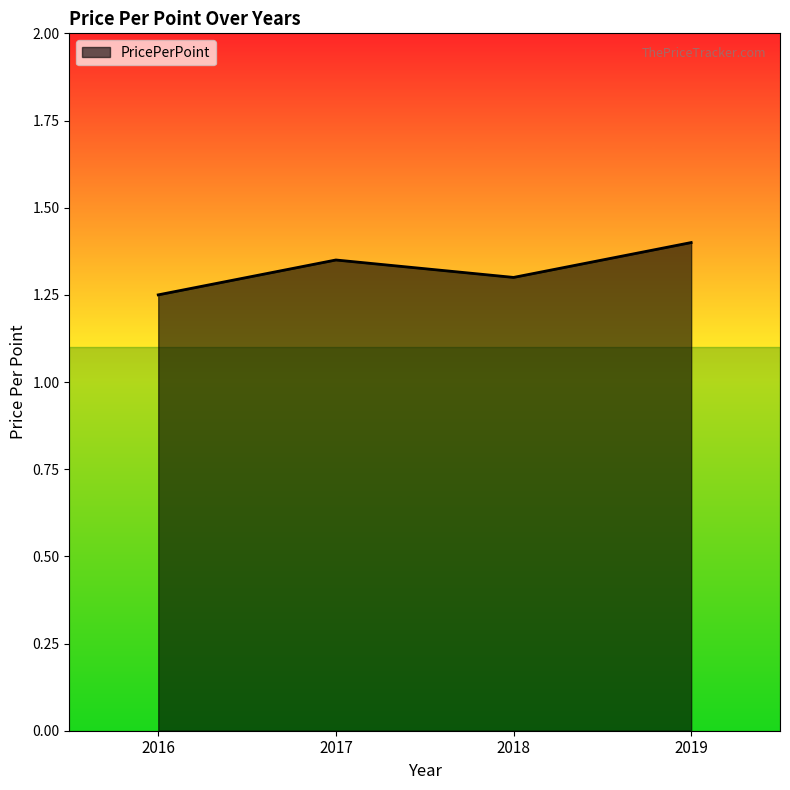

Which has a higher value, 2017 or 2016?

2017